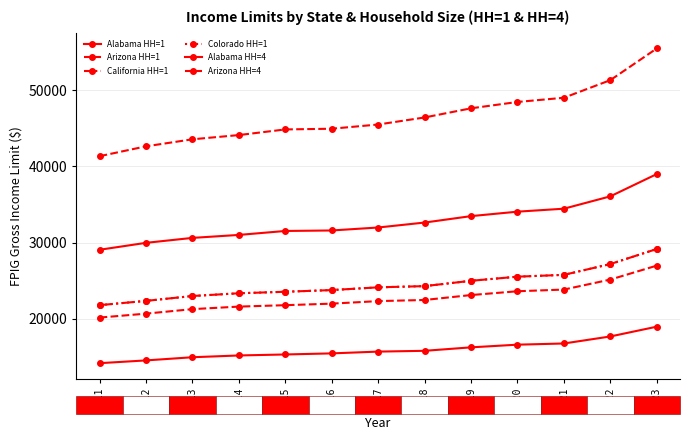

True or false: Alabama HH=1 has more than 0 points higher than both neighbors.

False